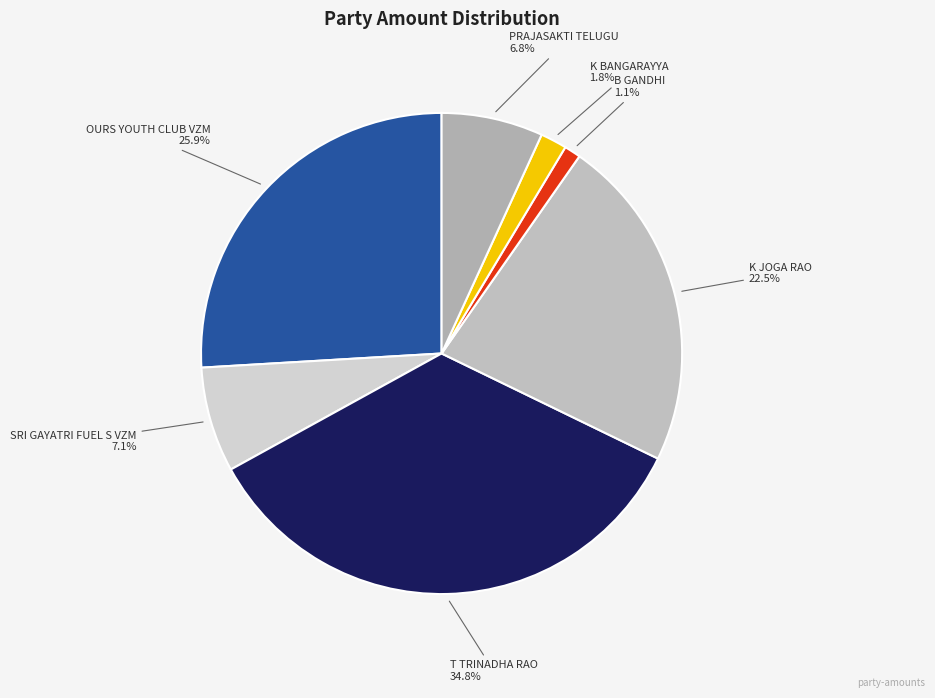

How many slices are in this pie chart?

7